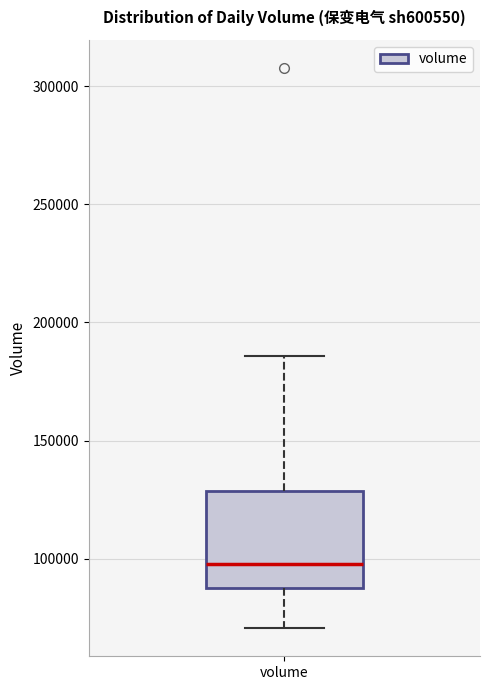

Where does the upper whisker of the box for volume end on the y-axis? The values are not printed on the chart, so give them approximately, as read against the axis.

185000